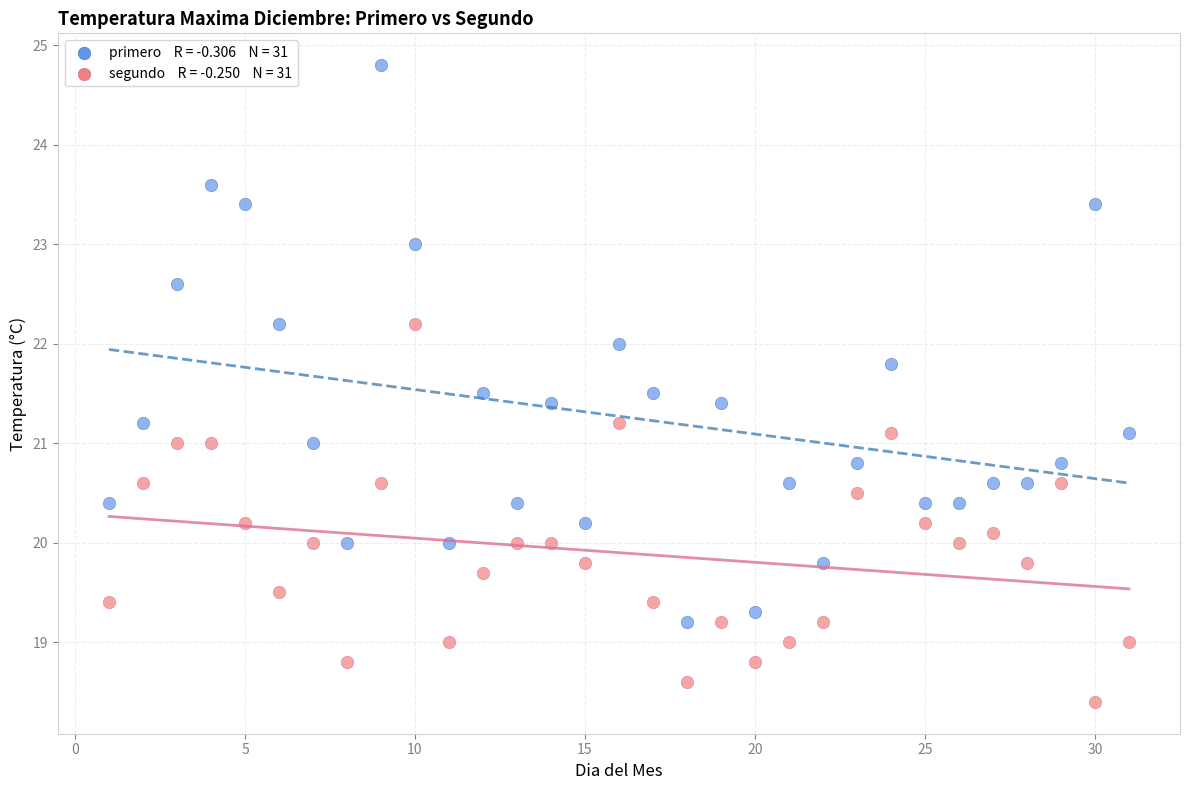

Across all data points, what is the range of X values (max minus min)?

30.0